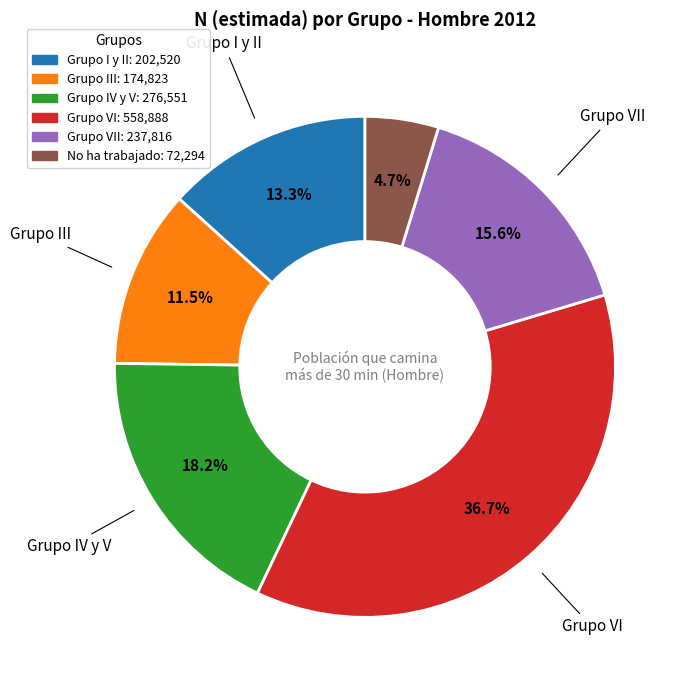

What percentage is NOT represented by Grupo IV y V: 276,551?

81.8%